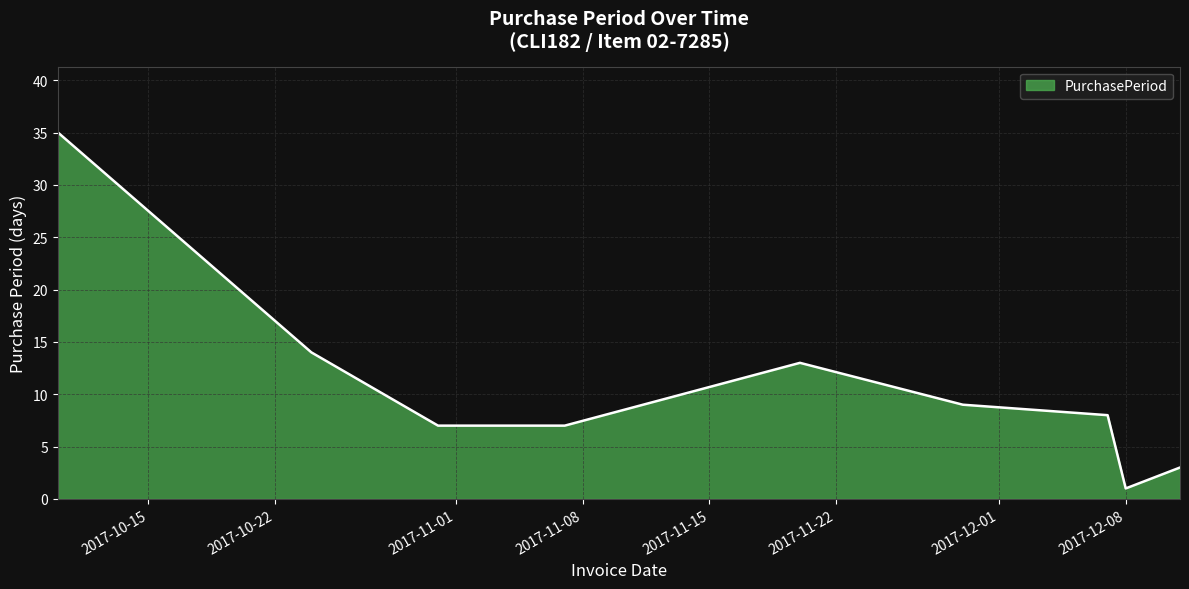

How many series are shown in this chart?

1